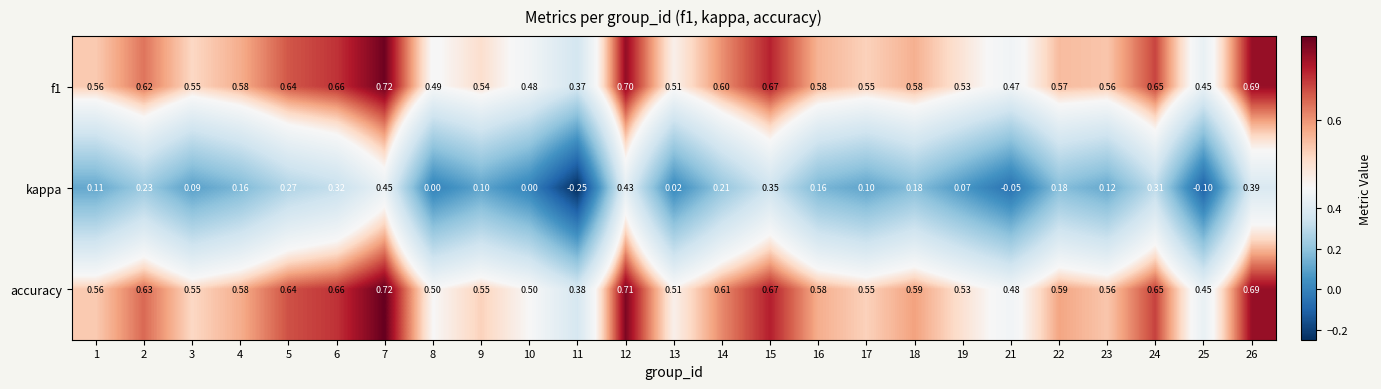

Which series has the largest total across all categories?

accuracy